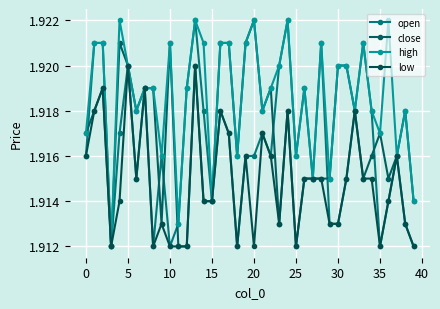

True or false: open has more than 1 interior local peaks.

True